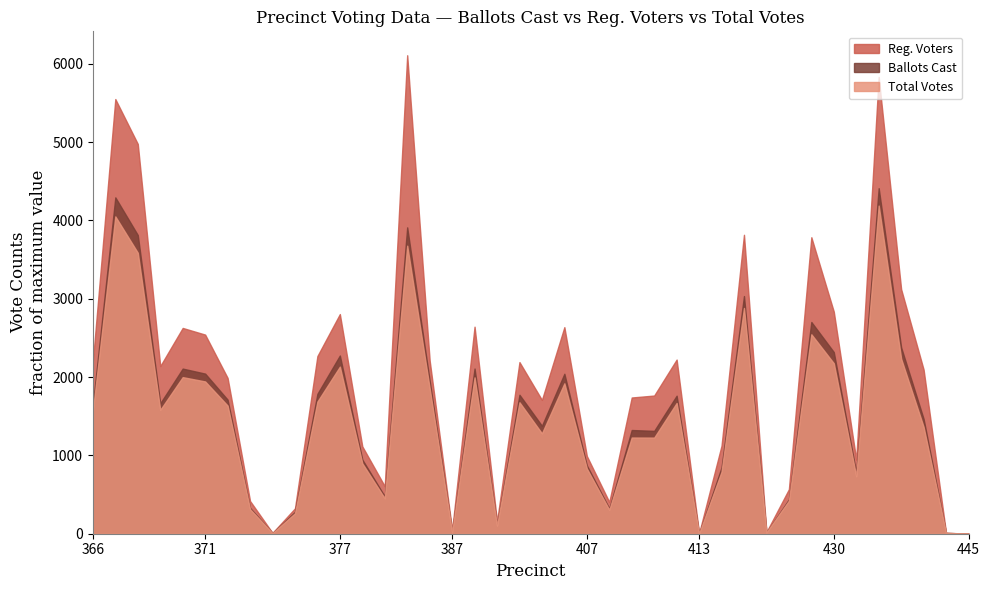

Which category has the lowest value in the Reg. Voters series?

445